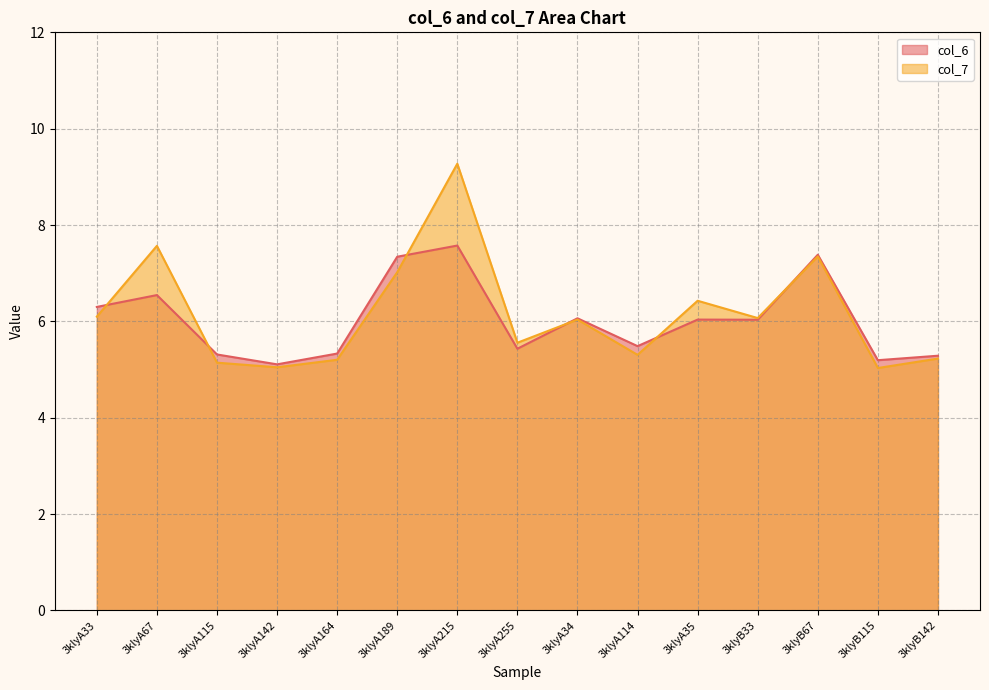

What value does the col_7 series have at 3klyA189?

7.0